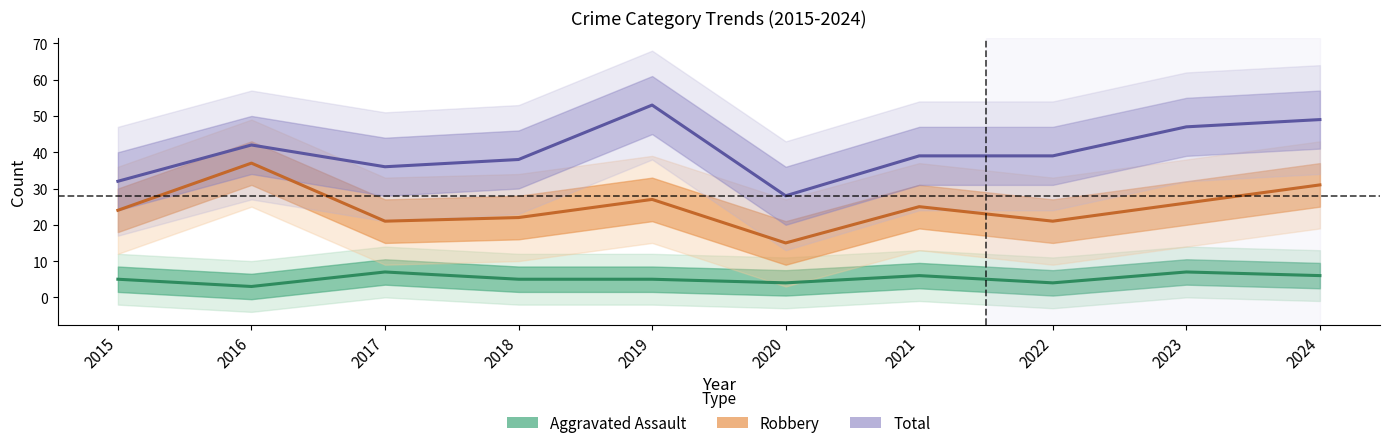

At which category is the sum across all series the highest?

2024